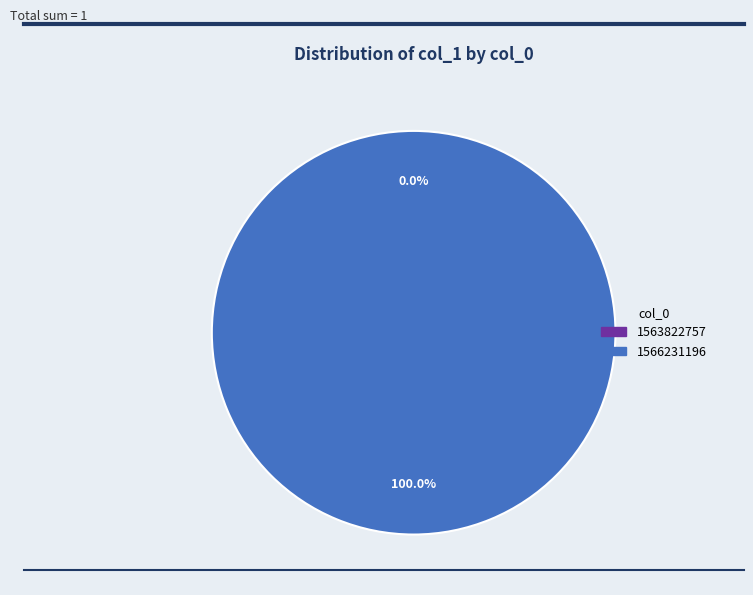

What is the change in value from 1563822757 to 1566231196?

+1